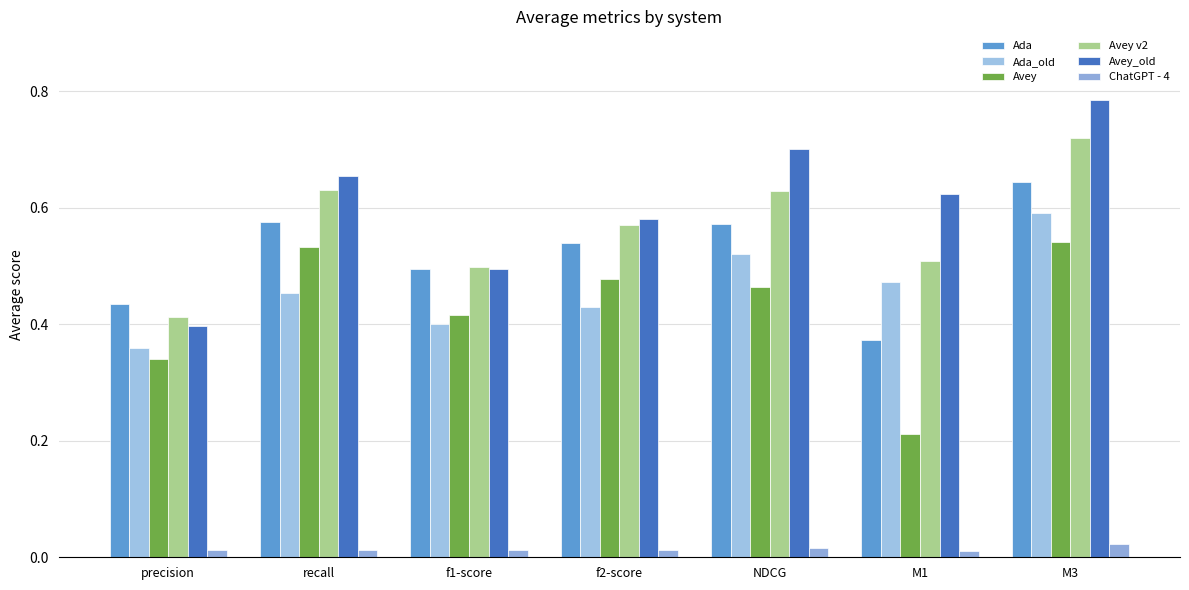

Which series has the widest spread of values?

Avey_old